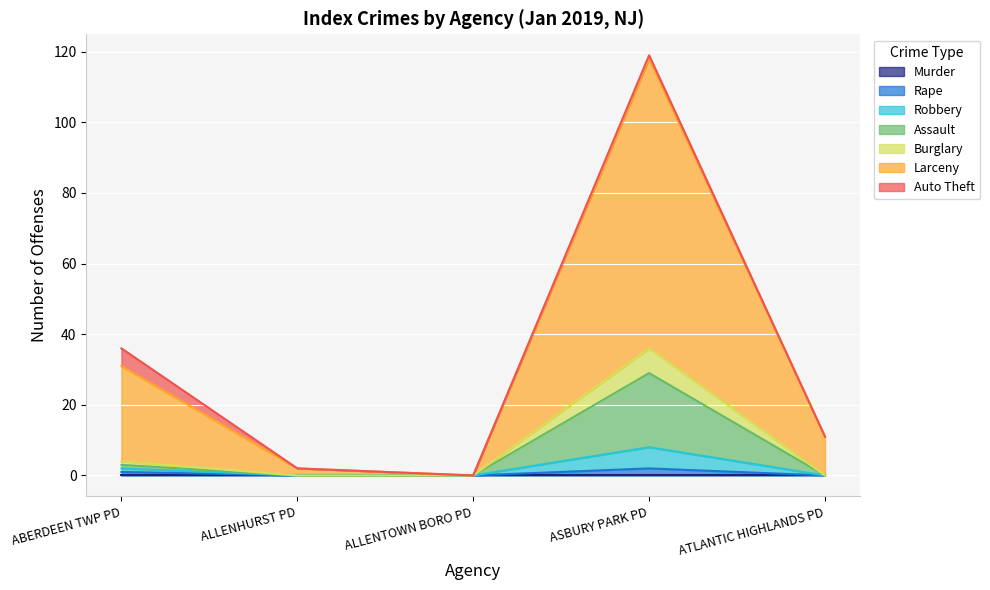

What position from the left is ATLANTIC HIGHLANDS PD?

5